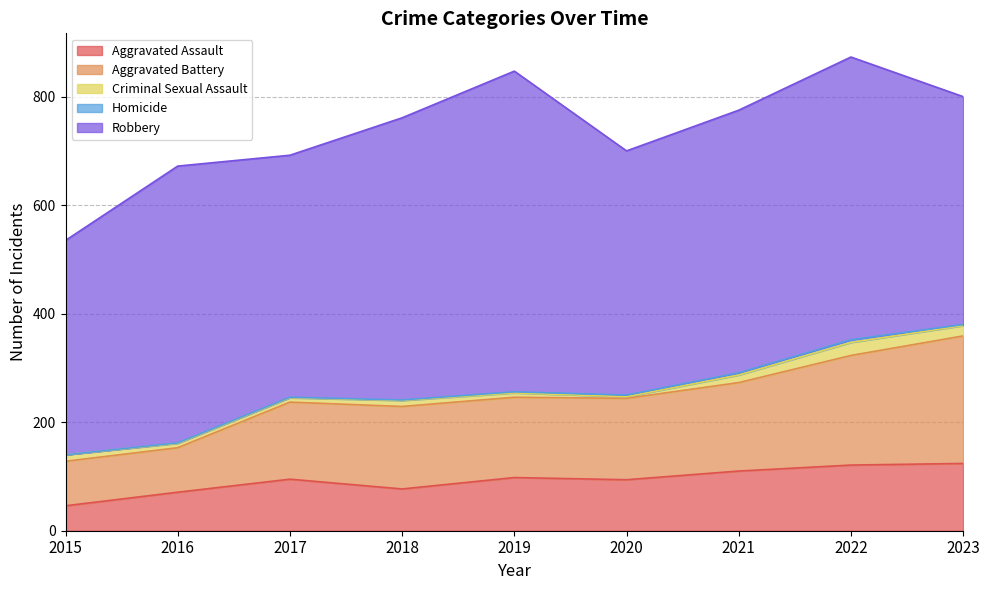

What is the value of the Aggravated Battery point at the 5th from the left?

148